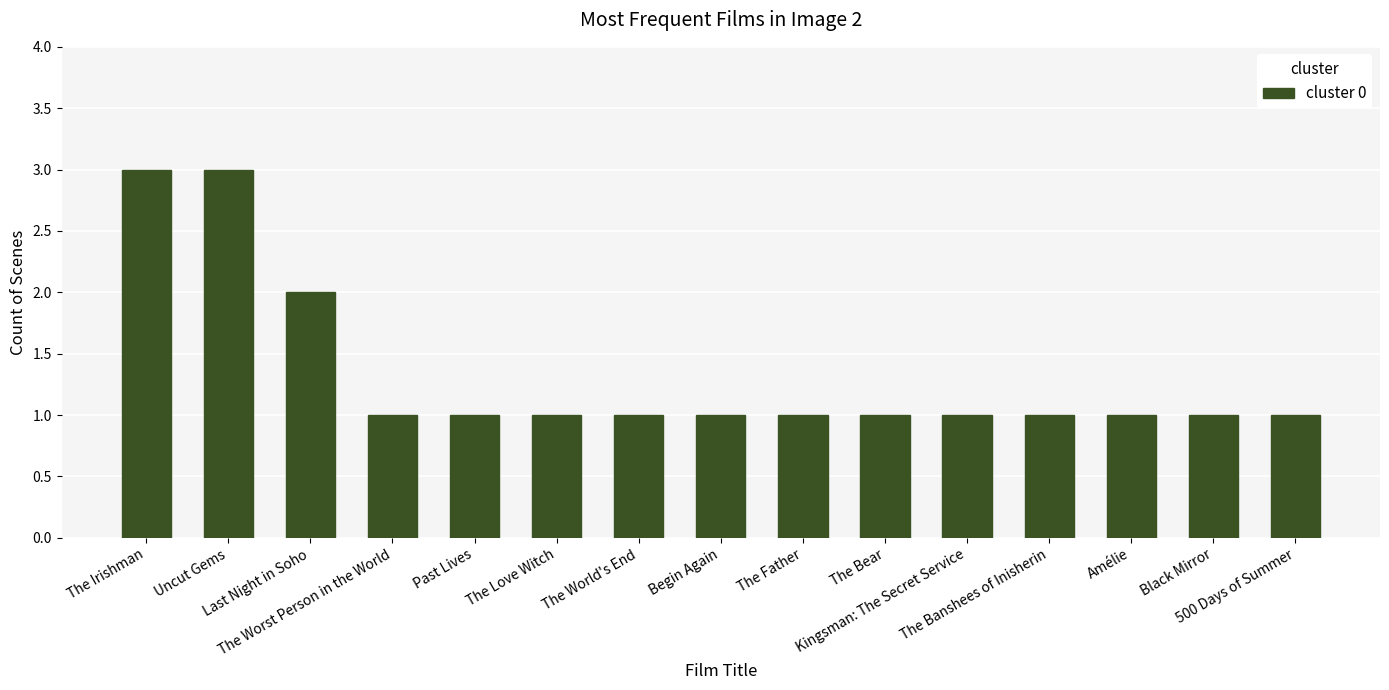

What is the value of the 5th bar from the left?

1